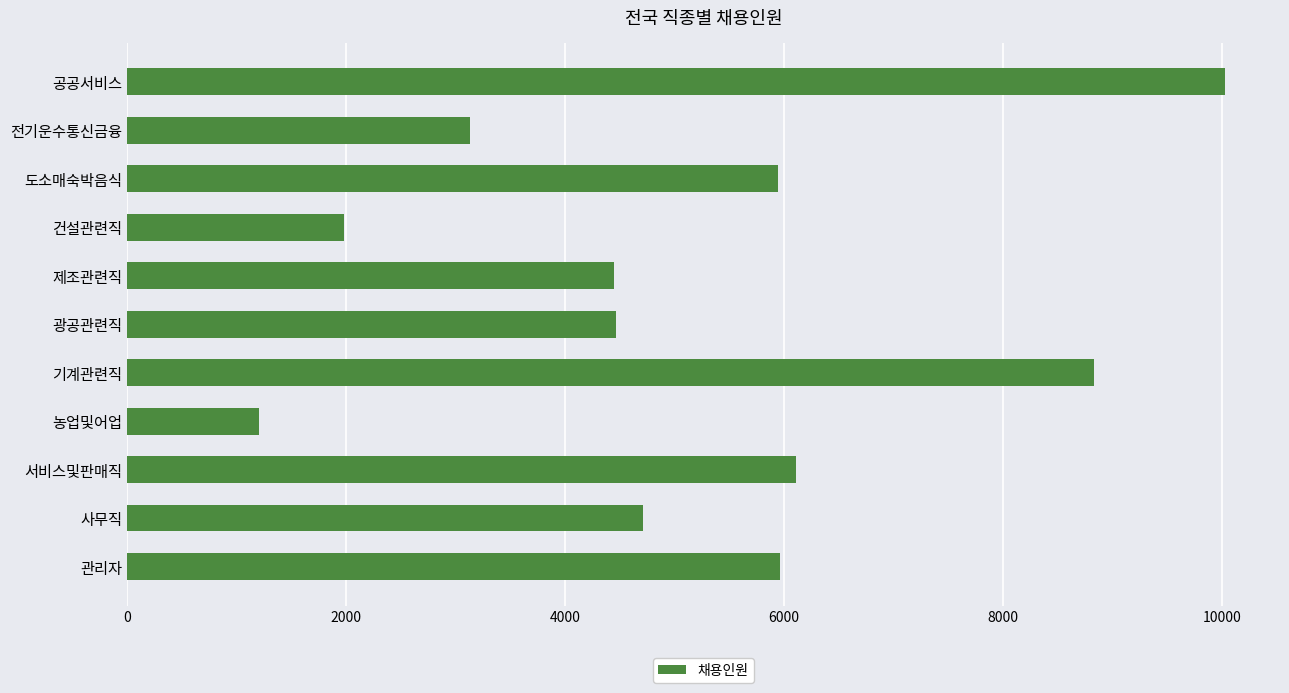

What is the average value?

5163